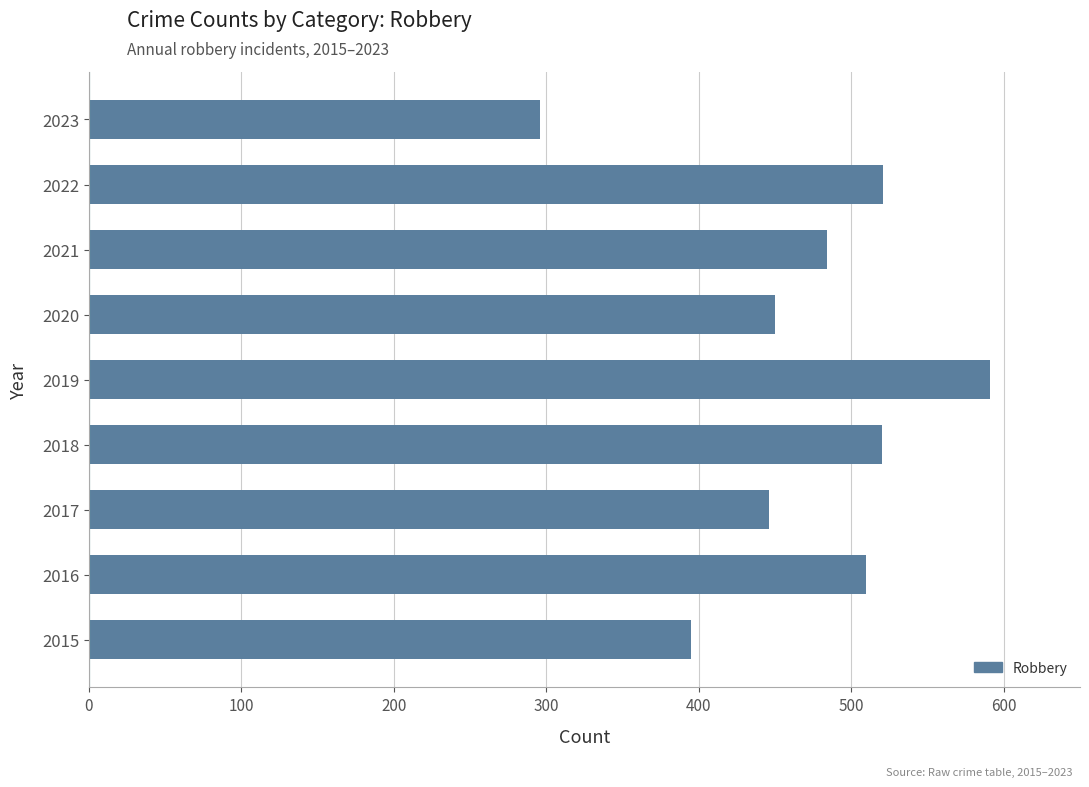

What is the maximum value shown in the chart?

591